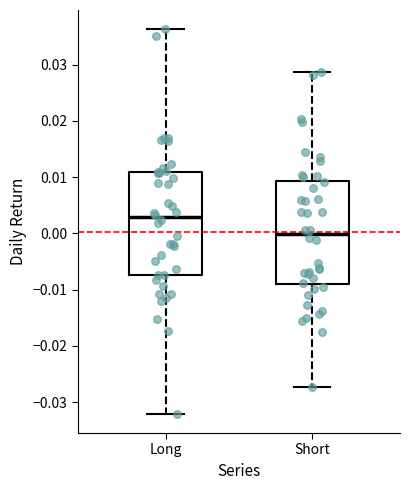

Which box has the lowest median line?

Short